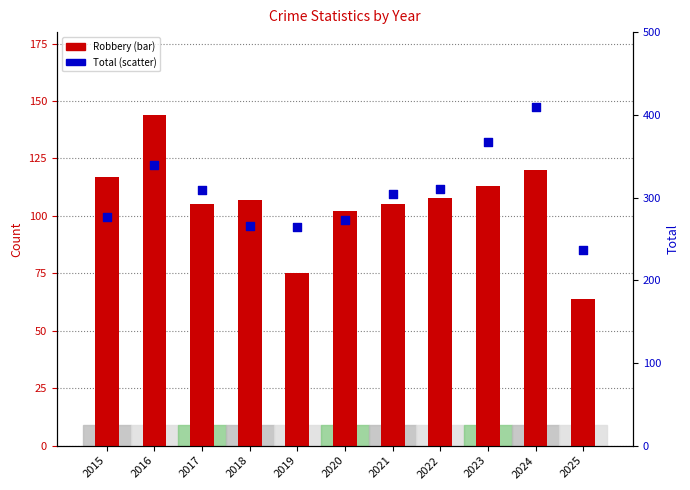

Which series has the widest spread of Y values?

Total